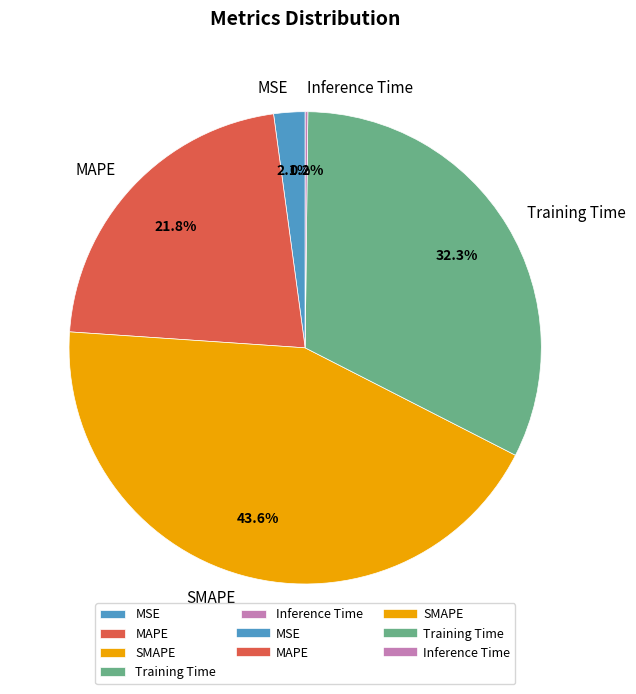

Do MSE and MAPE together represent more than half of the pie?

No